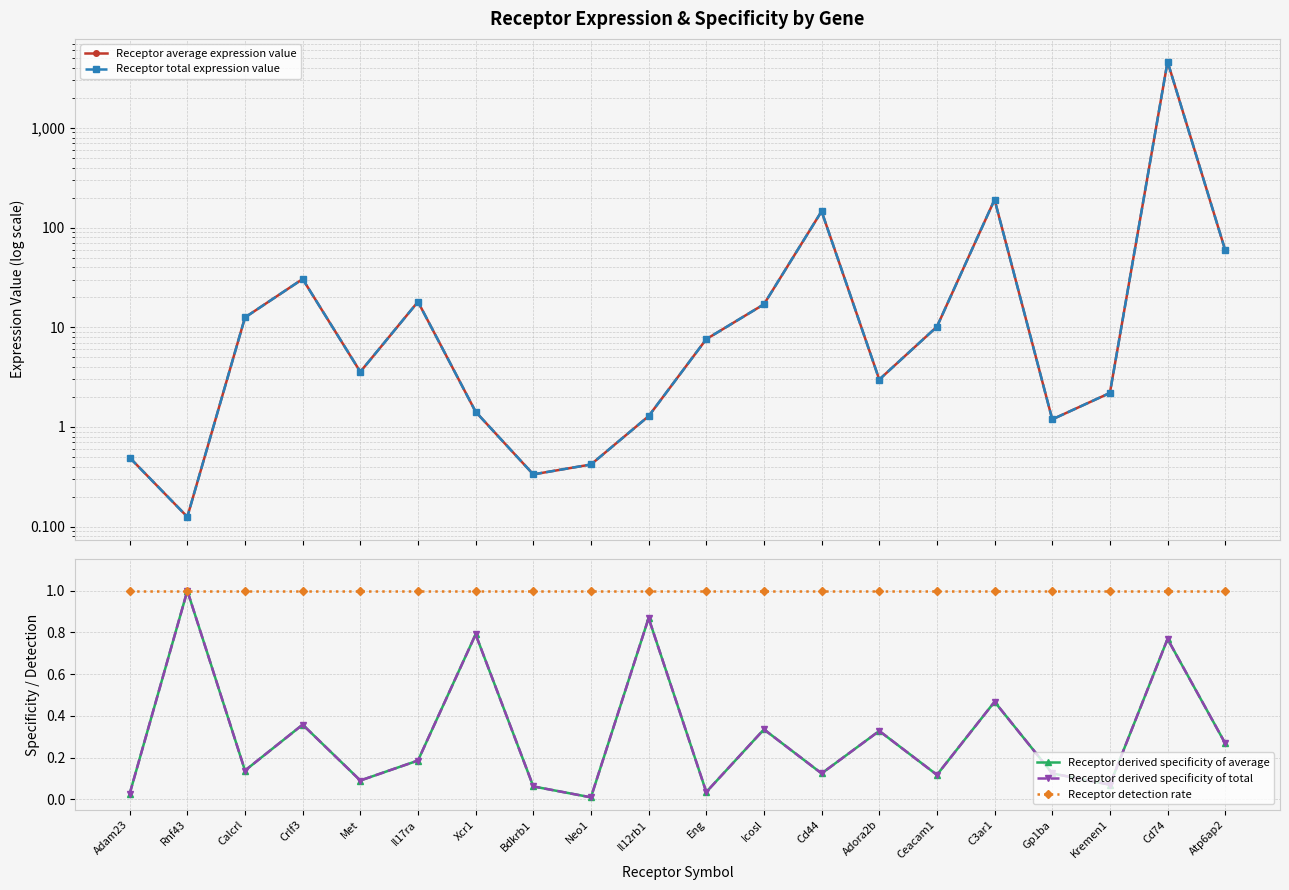

Read the Receptor derived specificity of average value at Bdkrb1.

0.1